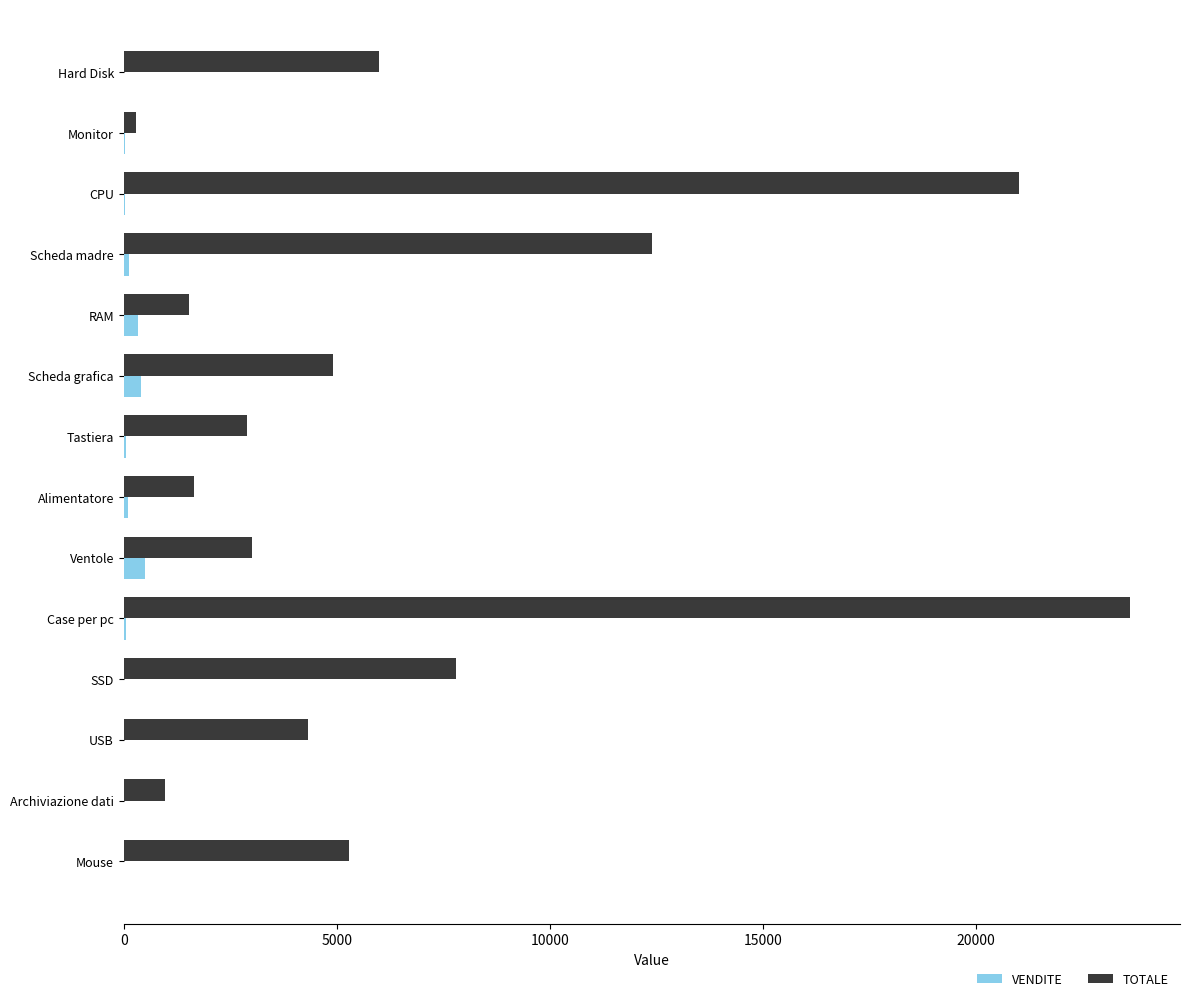

Which label corresponds to the largest value in the chart?

Case per pc